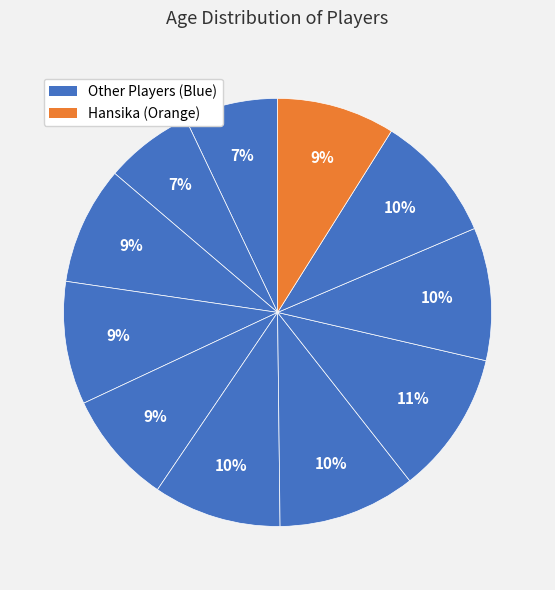

Count the number of slices in the pie.

11